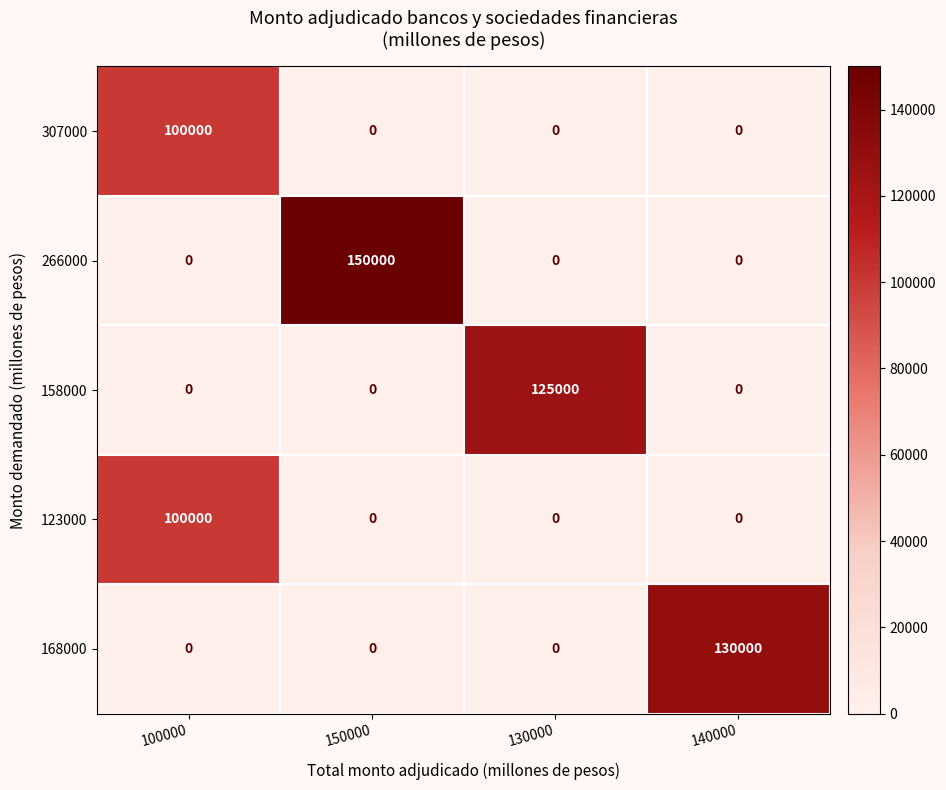

Which series has the largest total across all categories?

266000